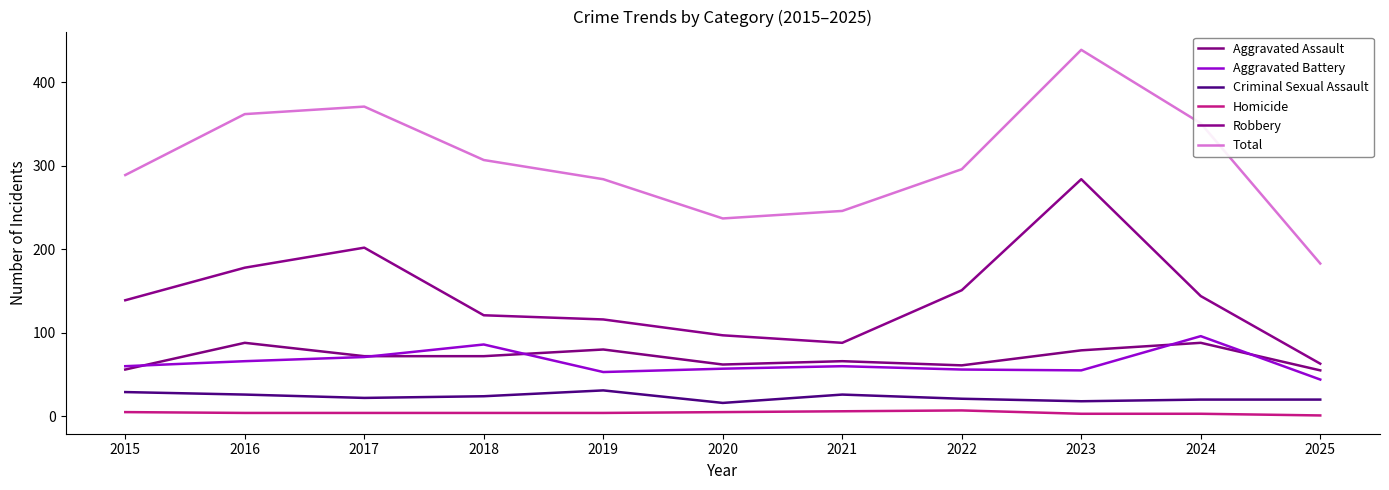

What are all the series names shown in the legend?

Aggravated Assault, Aggravated Battery, Criminal Sexual Assault, Homicide, Robbery, Total